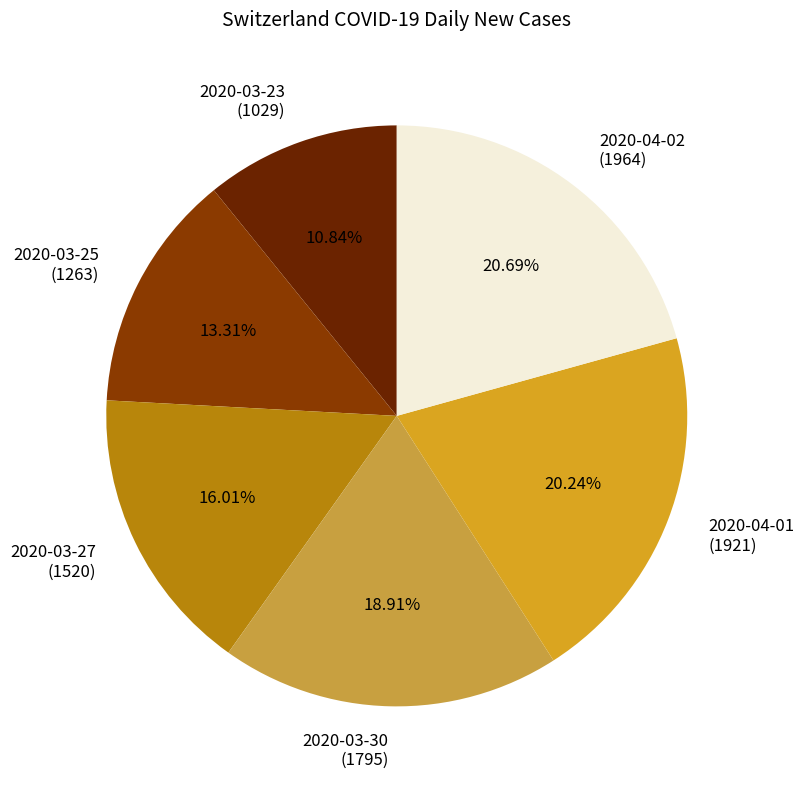

Which has a higher value, 2020-03-30 (1795) or 2020-03-23 (1029)?

2020-03-30 (1795)